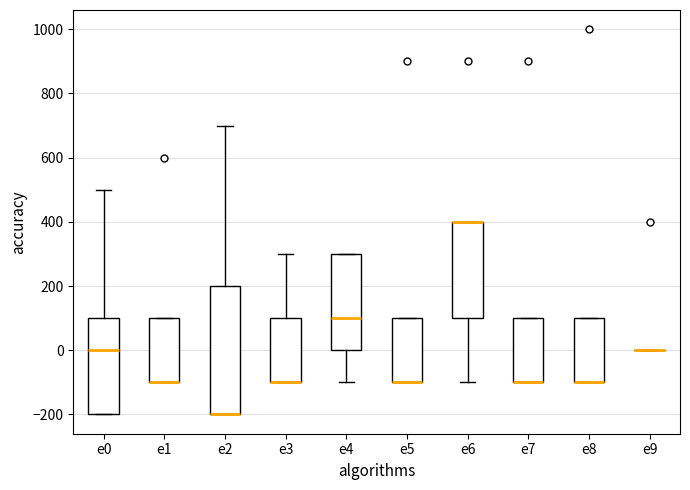

Reading left to right, read every box against the y-axis: the position of its median line, the range the box covers, and the ends of its whiskers. The values are not printed on the chart, so give them approximately, as read against the axis.

e0: median 0, box -200 to 100, whiskers -200 to 500
e1: median -100 (drawn on the box's lower edge), box -100 to 100, whiskers -100 to 100
e2: median -200 (drawn on the box's lower edge), box -200 to 200, whiskers -200 to 700
e3: median -100 (drawn on the box's lower edge), box -100 to 100, whiskers -100 to 300
e4: median 100, box 0 to 300, whiskers -100 to 300
e5: median -100 (drawn on the box's lower edge), box -100 to 100, whiskers -100 to 100
e6: median 400 (drawn on the box's upper edge), box 100 to 400, whiskers -100 to 400
e7: median -100 (drawn on the box's lower edge), box -100 to 100, whiskers -100 to 100
e8: median -100 (drawn on the box's lower edge), box -100 to 100, whiskers -100 to 100
e9: box collapsed to a line at 0, whiskers 0 to 0